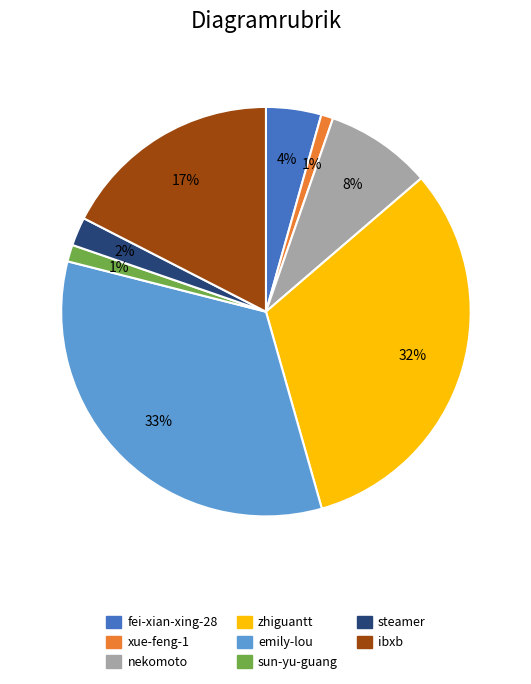

Between sun-yu-guang and fei-xian-xing-28, which is larger?

fei-xian-xing-28